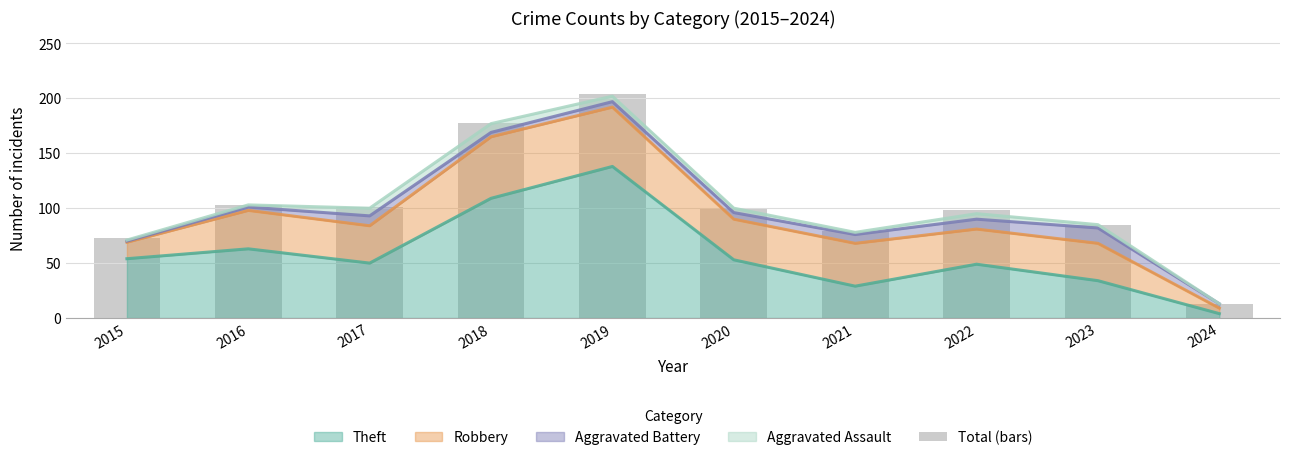

Are the bars horizontal?

No